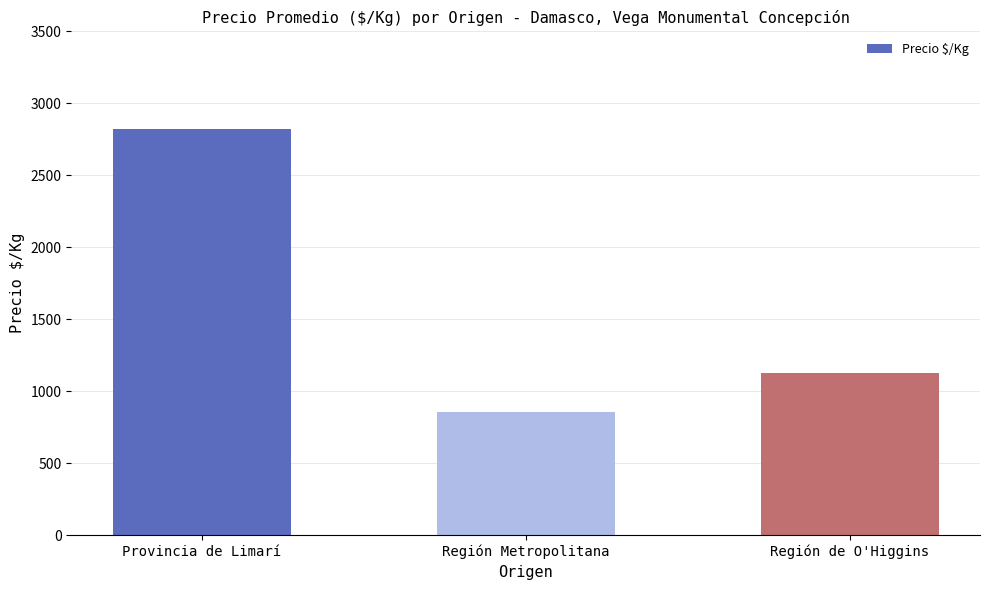

What is the change in value from Región Metropolitana to Región de O'Higgins?

+271.7